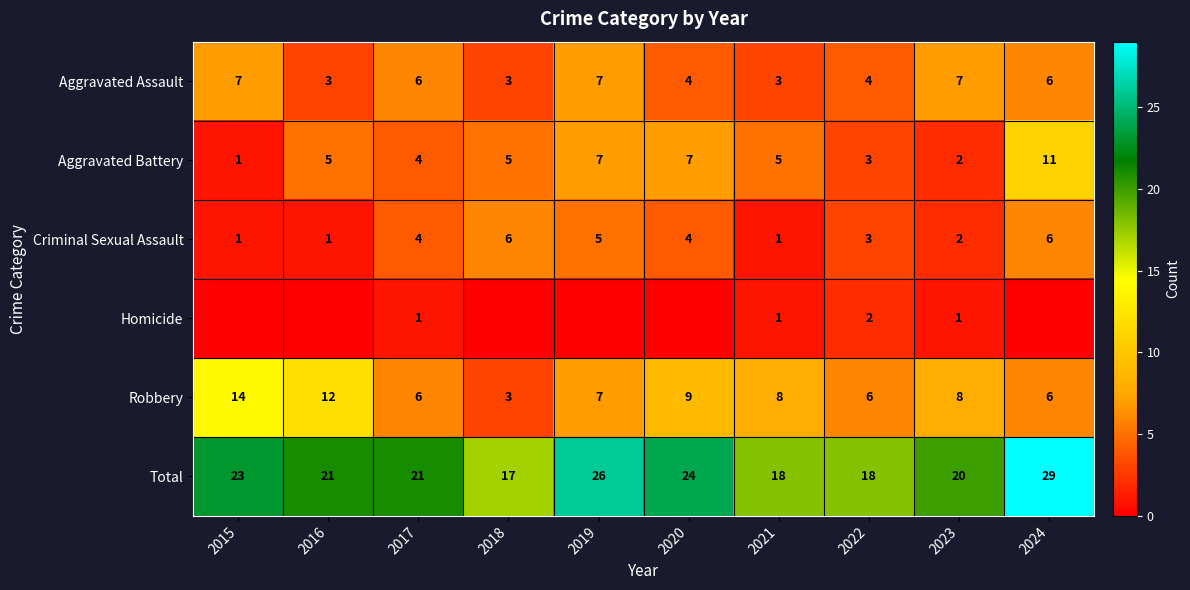

What is the sum of all Robbery values?

79